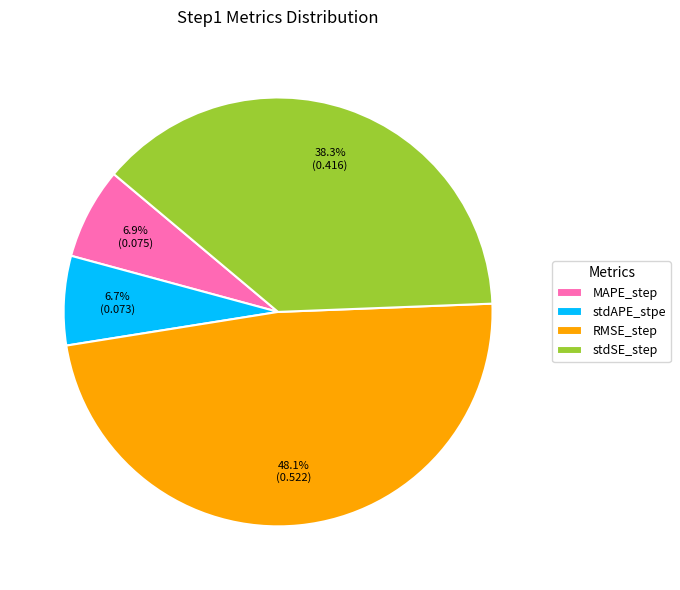

To the nearest percent, what is the difference between the largest and smallest slice percentages?

41%